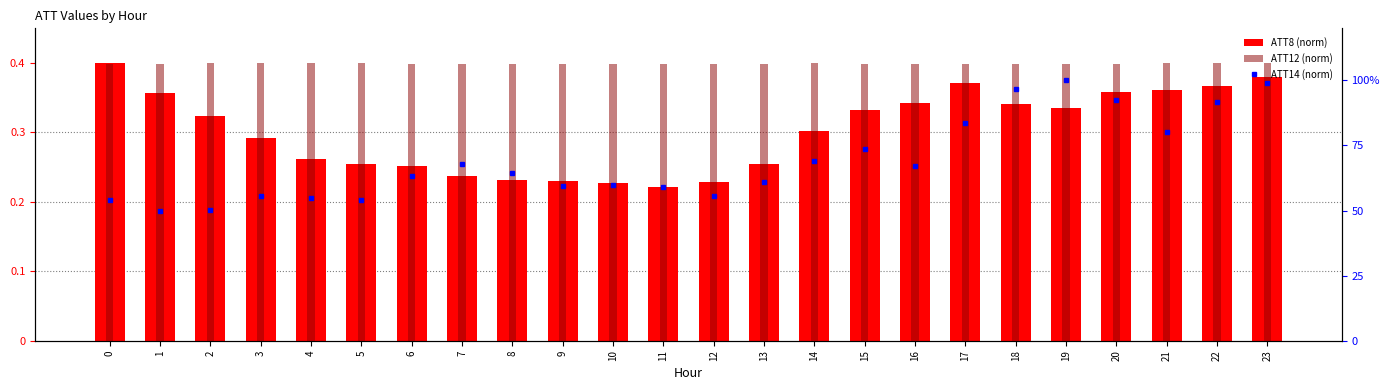

What is the lowest value of the ATT8 (norm) series?

0.2